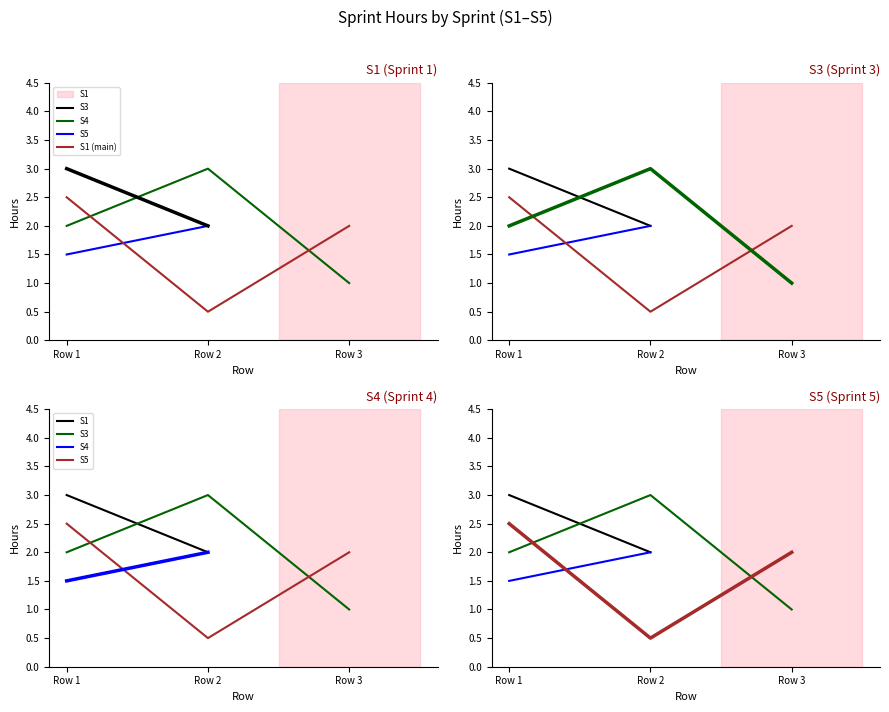

How many data points in S5 are above 2?

1